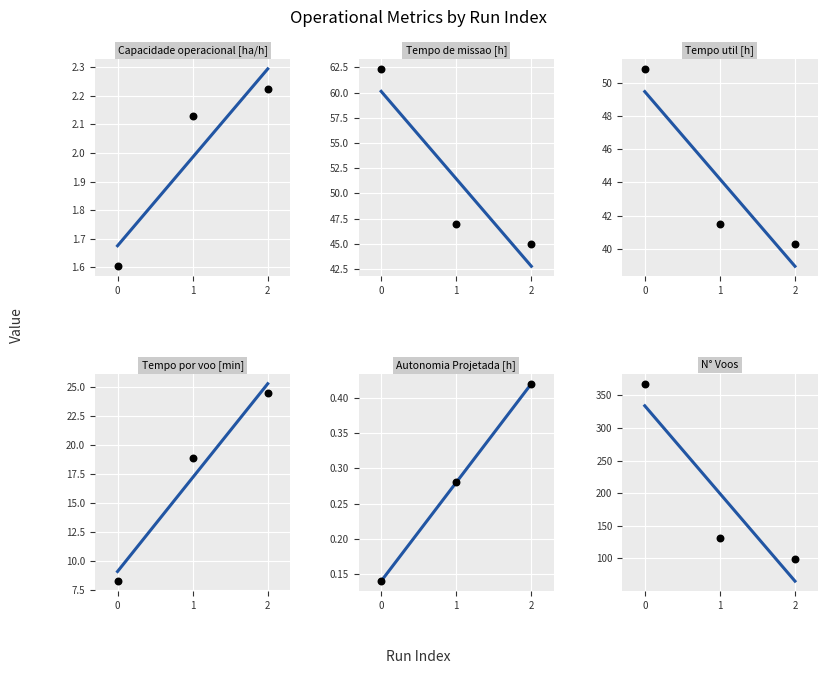

Which series reaches the minimum Y coordinate?

Autonomia Projetada [h]